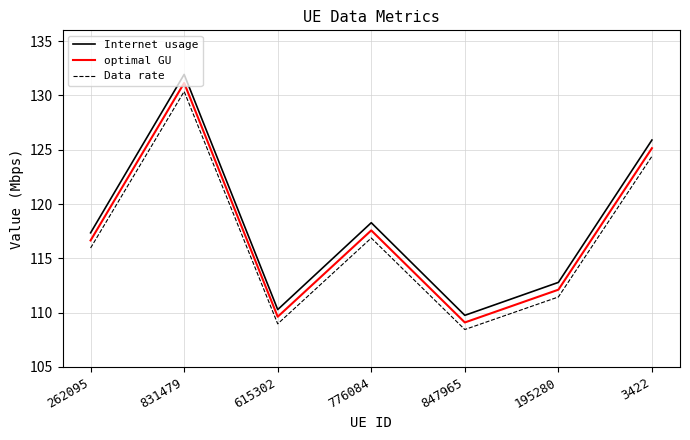

What is the difference between the second highest and minimum values in the optimal GU series?

16.0